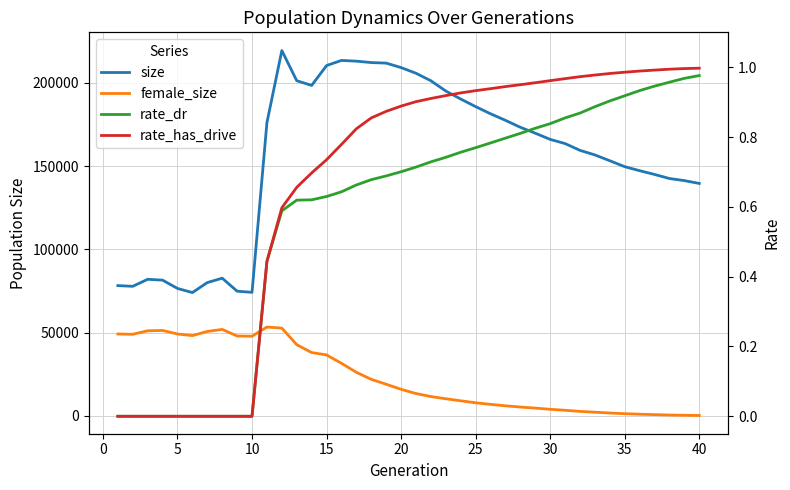

Which category has the lowest value in the female_size series?

40